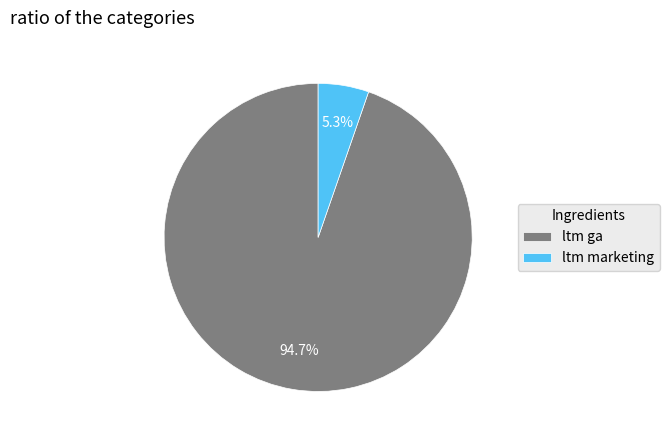

To the nearest percent, what percentage of the pie is ltm ga?

95%